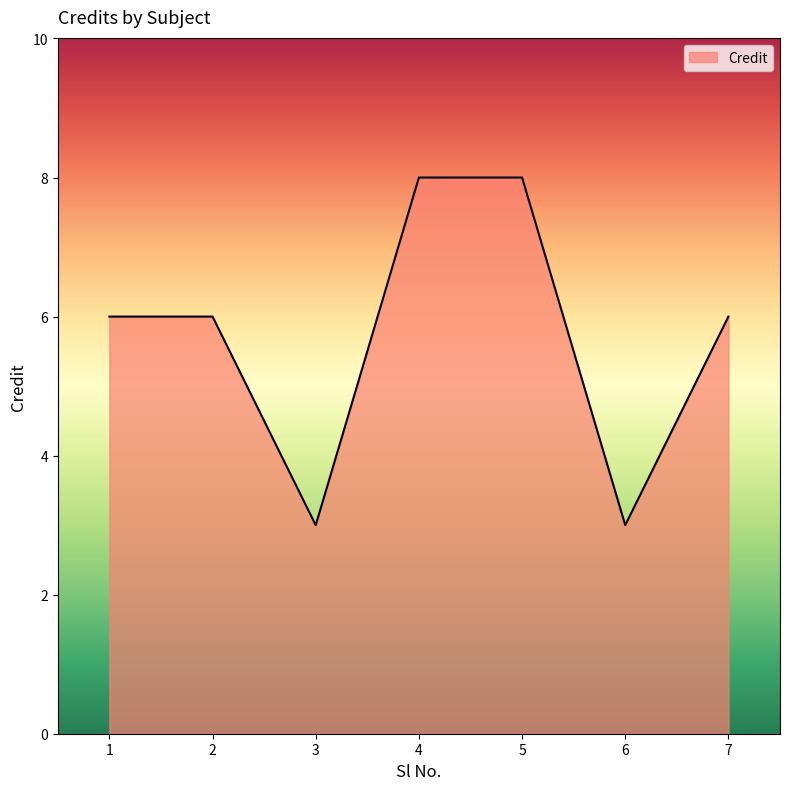

What is the minimum value shown in the chart?

3